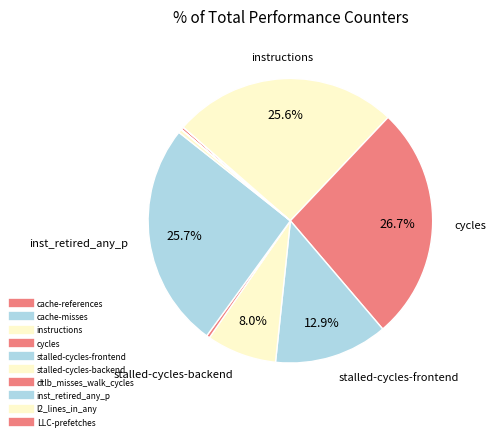

What is the change in value from cache-references to cache-misses?

-90434815